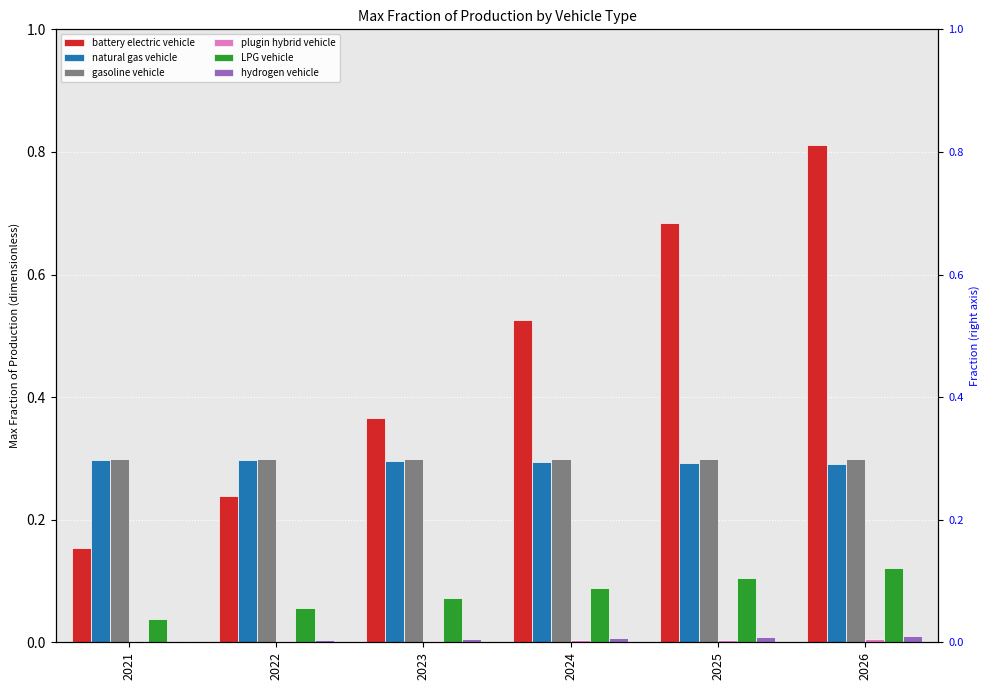

Between 2021 and 2024, which is larger?

2024